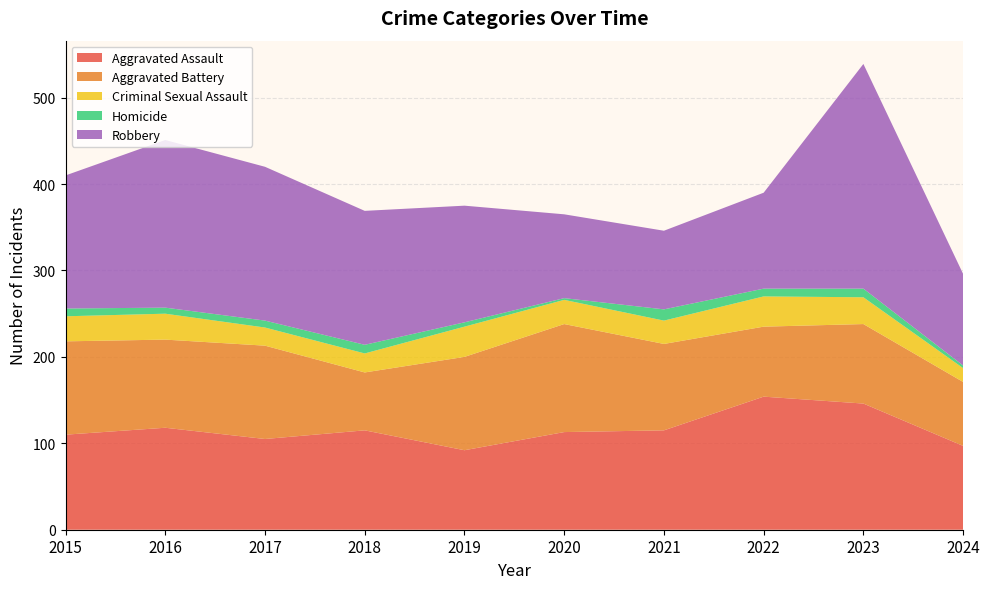

Reading left to right, transcribe all the data shown in this chart.

Aggravated Assault: 110	118	105	115	92	113	115	154	146	97
Aggravated Battery: 108	102	108	67	108	125	100	81	92	74
Criminal Sexual Assault: 29	30	21	22	35	28	27	35	31	16
Homicide: 9	7	8	10	5	2	13	9	10	3
Robbery: 154	194	178	155	135	97	91	111	260	106